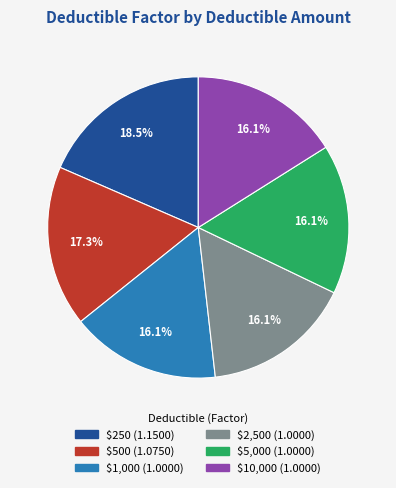

Is $10,000 the majority of the pie?

No